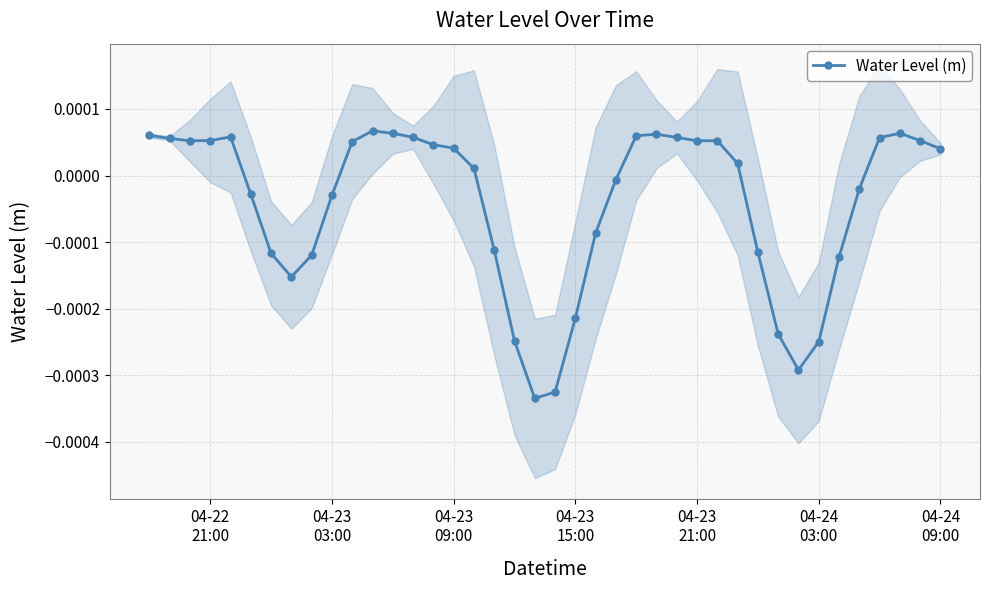

True or false: Water Level (m) has more than 2 interior local peaks.

True